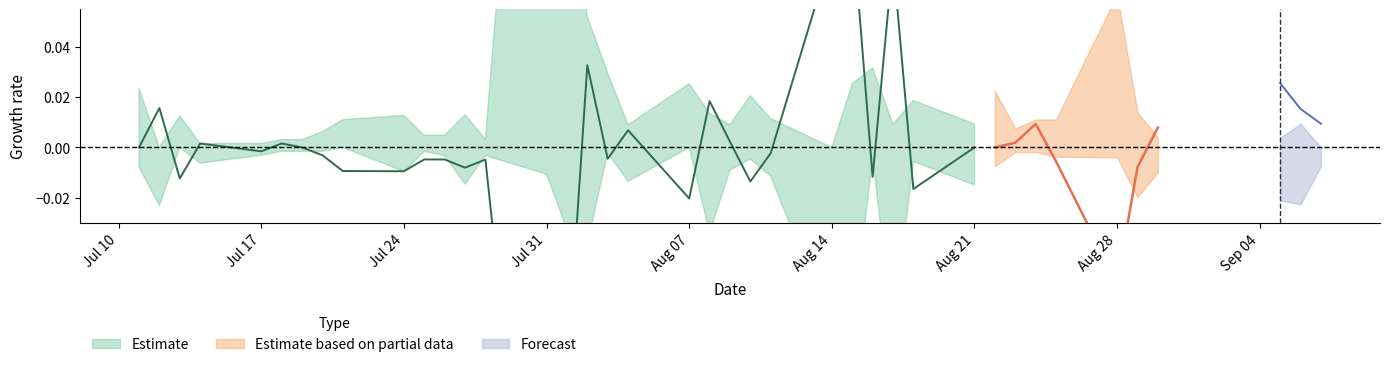

What is the difference between the high values at 11 and 38?

0.9